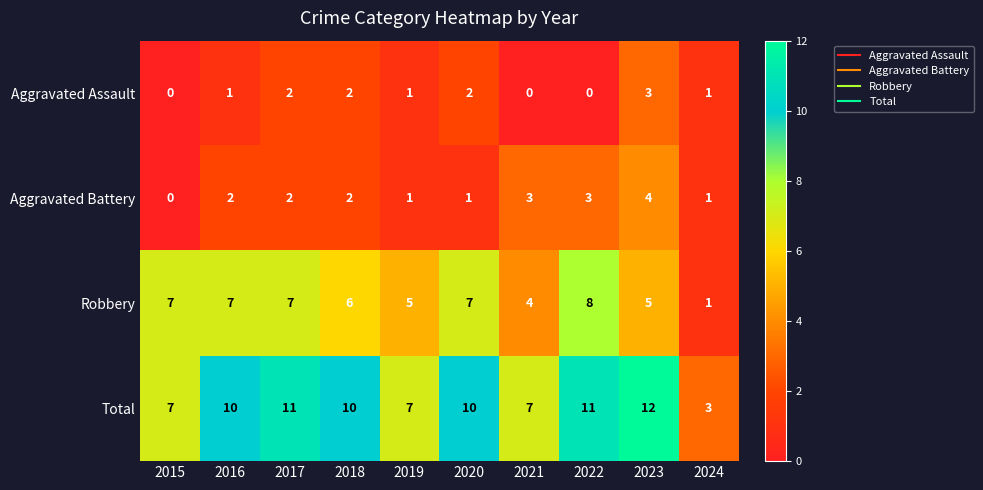

Count the Aggravated Battery values in the range 1 to 3.

8